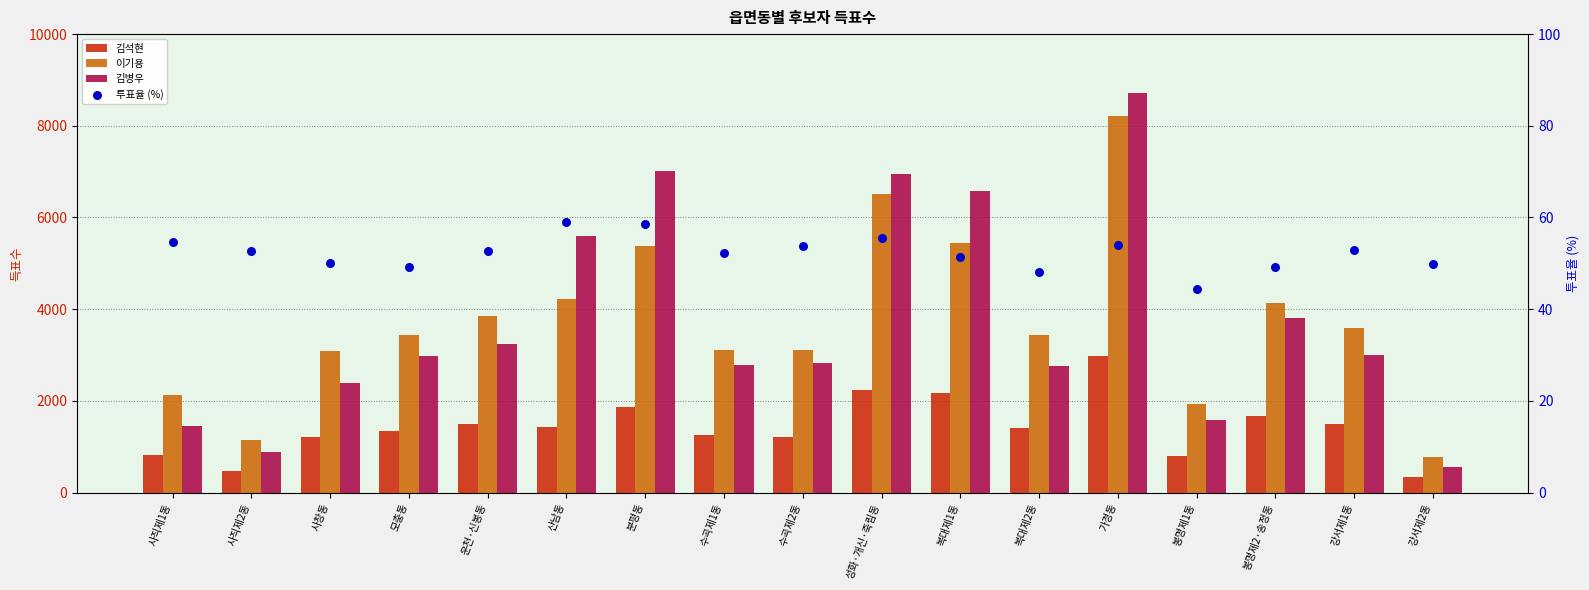

Which series has the largest Y range (max minus min)?

김병우